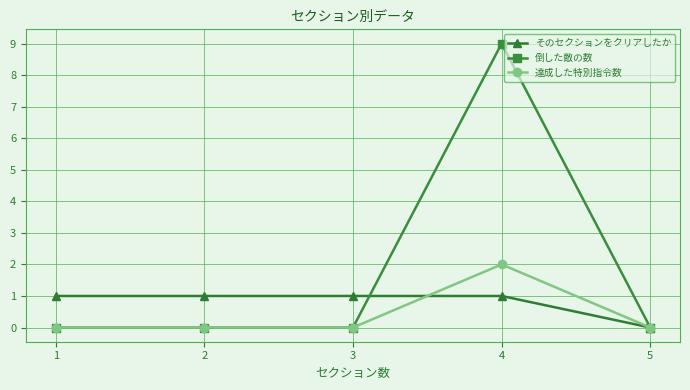

What is the difference between the maximum and minimum values in the 達成した特別指令数 series?

2